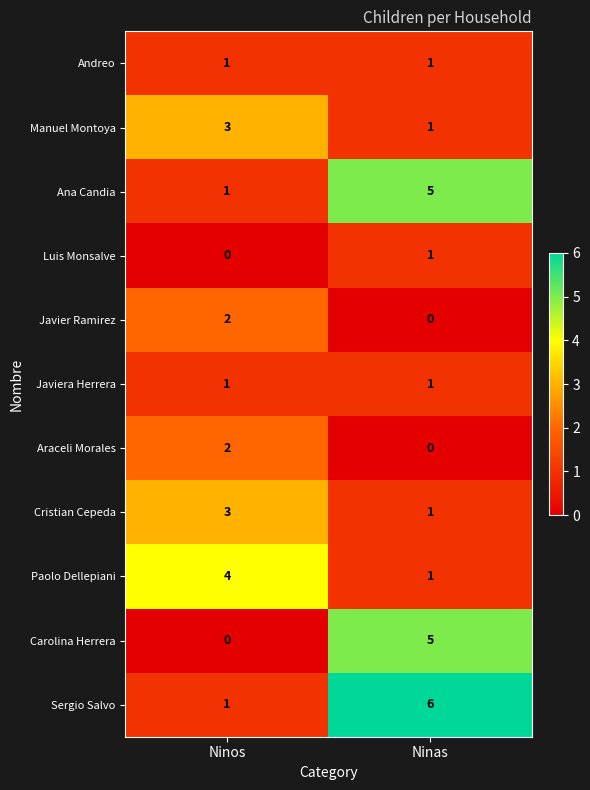

Reading right to left, extract all data points from this chart.

Andreo: 1	1
Manuel Montoya: 1	3
Ana Candia: 5	1
Luis Monsalve: 1	0
Javier Ramirez: 0	2
Javiera Herrera: 1	1
Araceli Morales: 0	2
Cristian Cepeda: 1	3
Paolo Dellepiani: 1	4
Carolina Herrera: 5	0
Sergio Salvo: 6	1